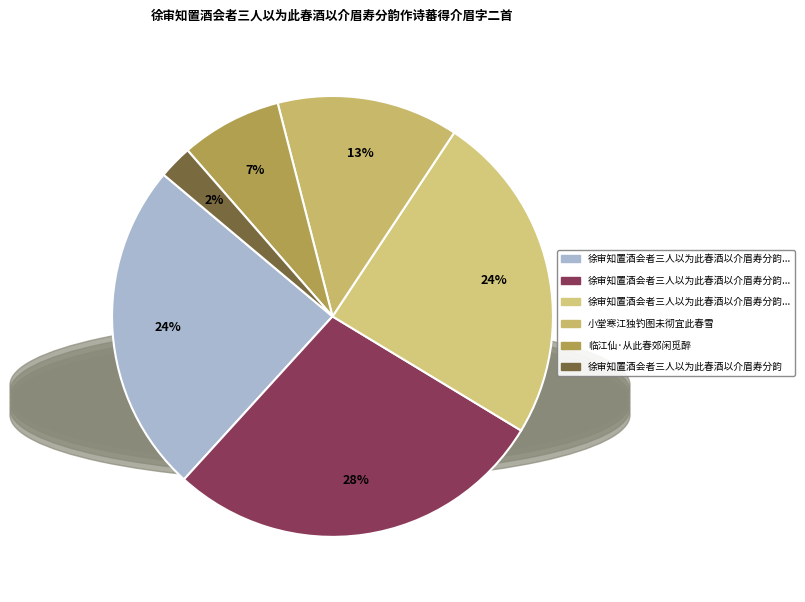

Which category has the biggest portion of the pie?

徐审知置酒会者三人以为此春酒以介眉寿分韵作诗蕃得介眉字二首